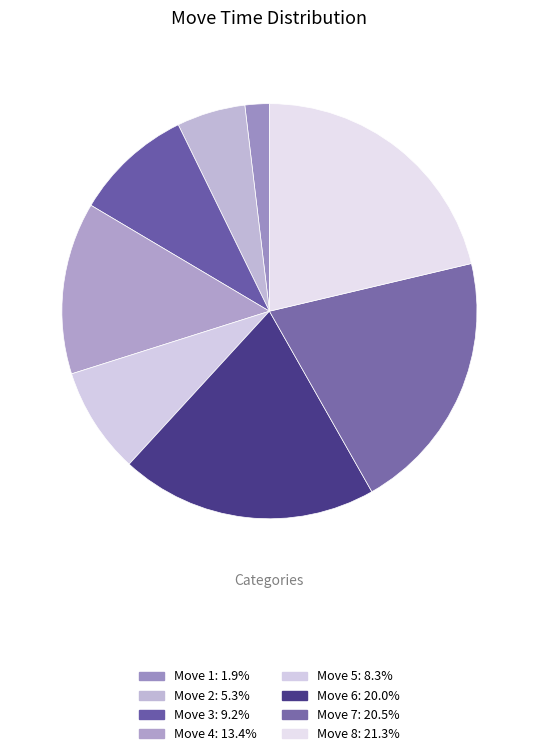

How many segments does this pie chart have?

8